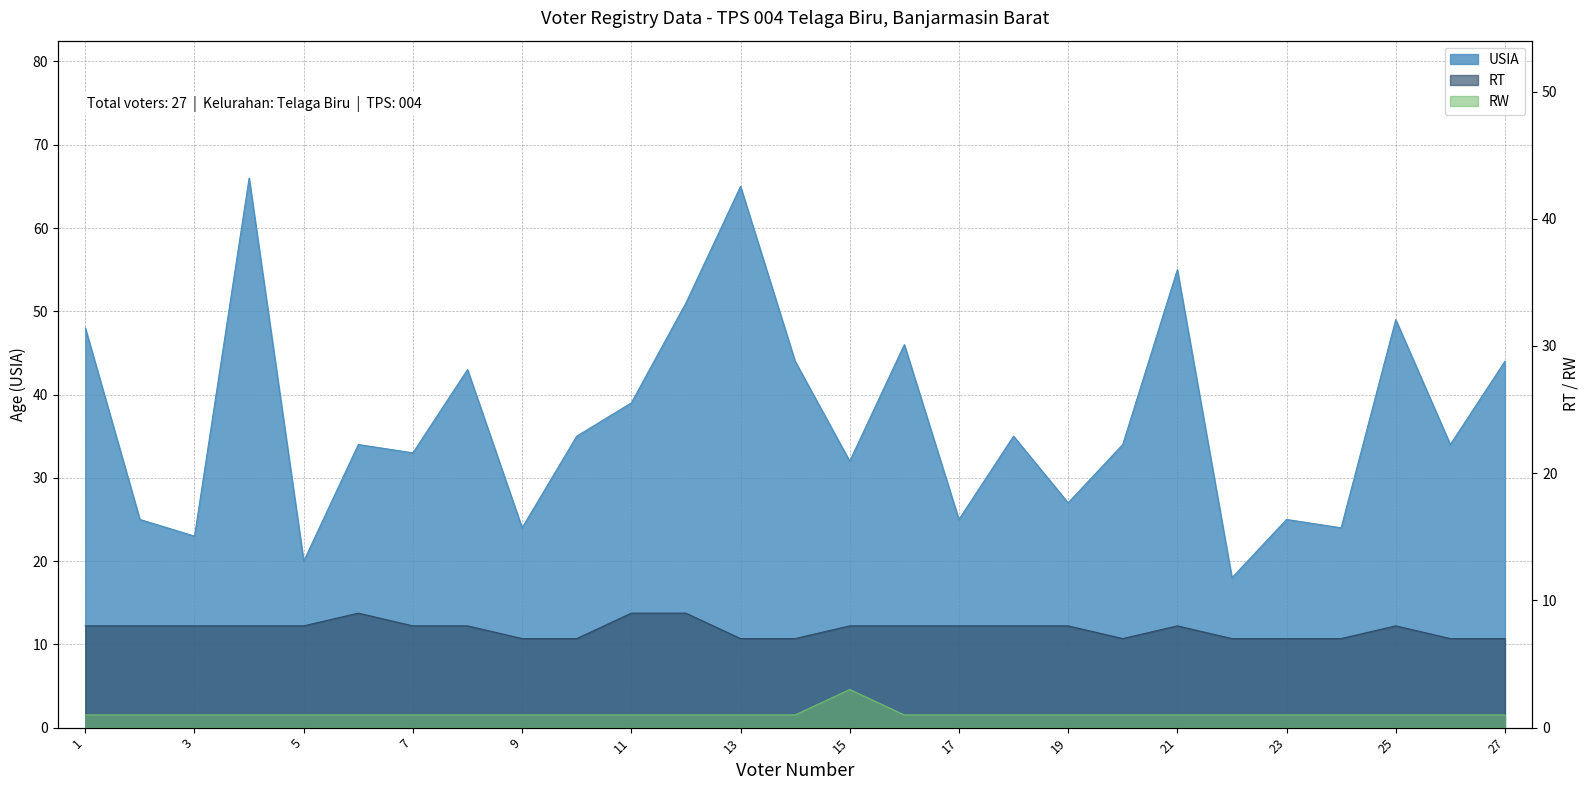

Which has a higher value, 1 or 13?

13